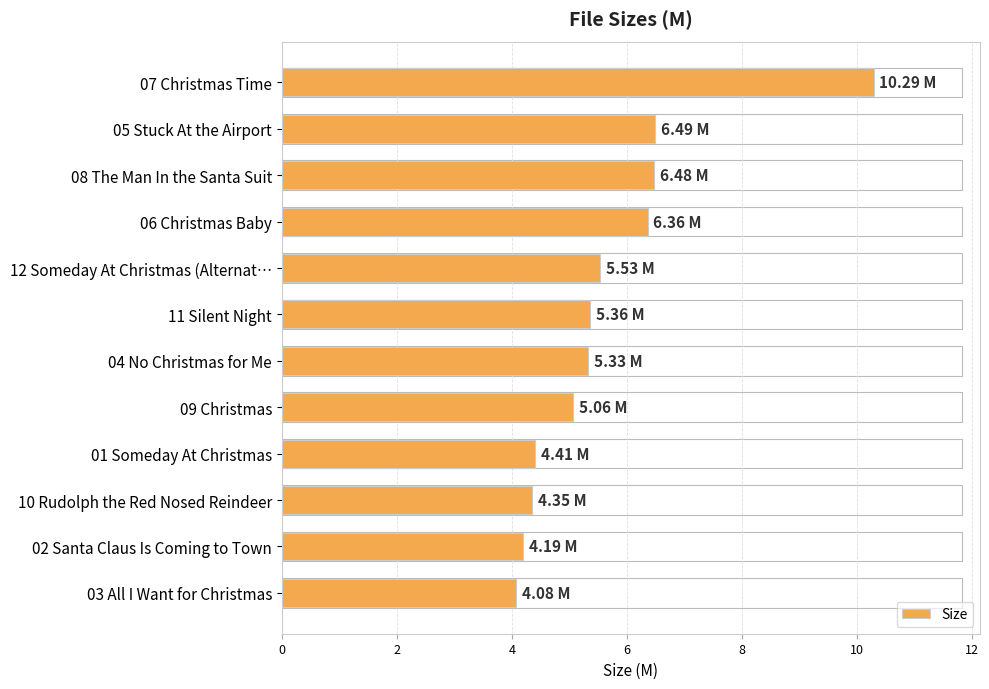

What is the change in value from 12 Someday At Christmas (Alternat… to 01 Someday At Christmas?

-1.1